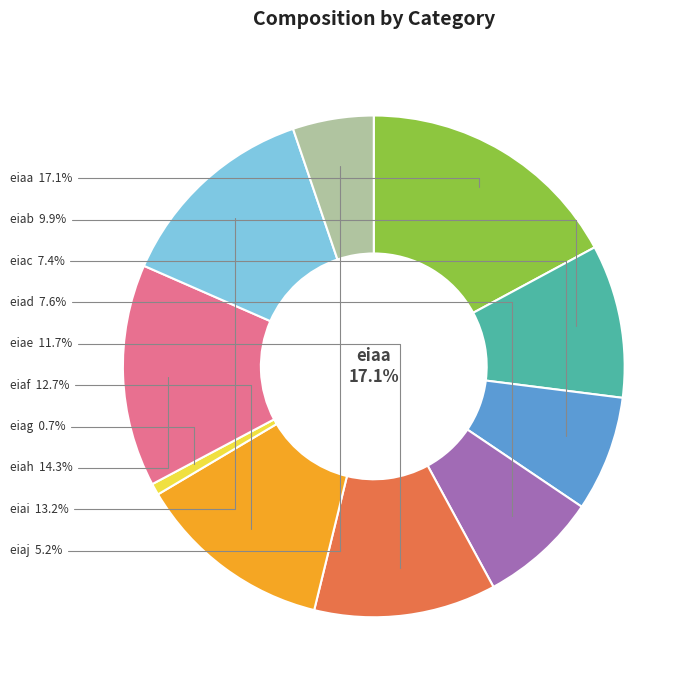

Is there a majority slice in this chart?

No